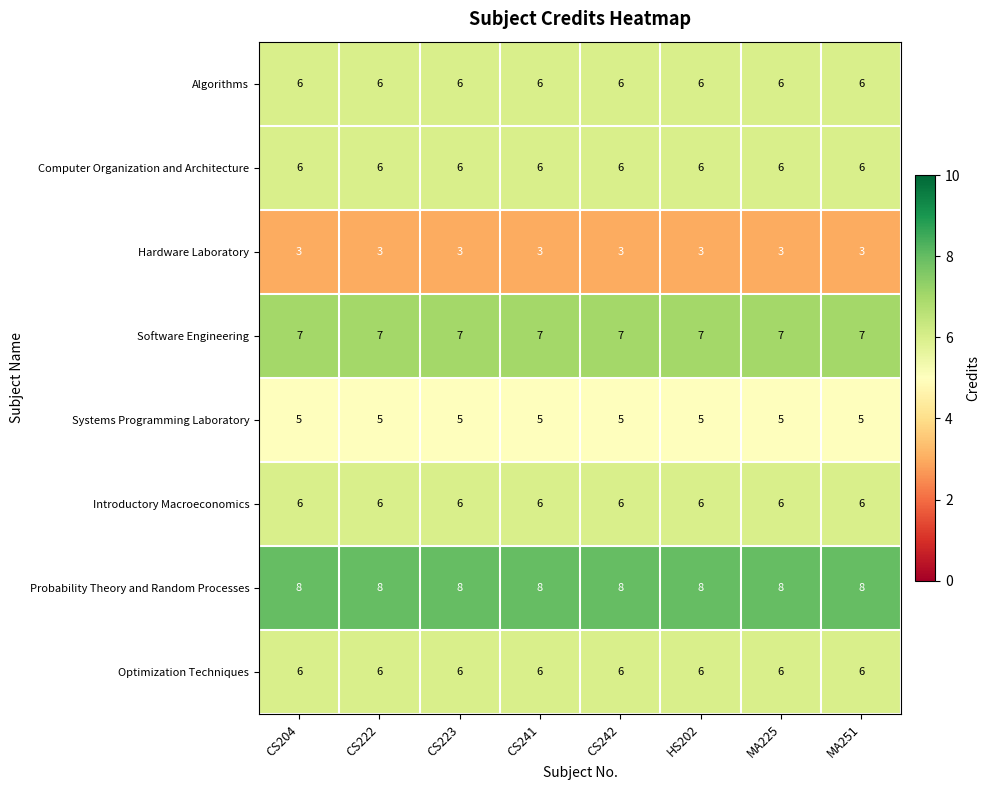

What is the highest value of the Hardware Laboratory series?

3